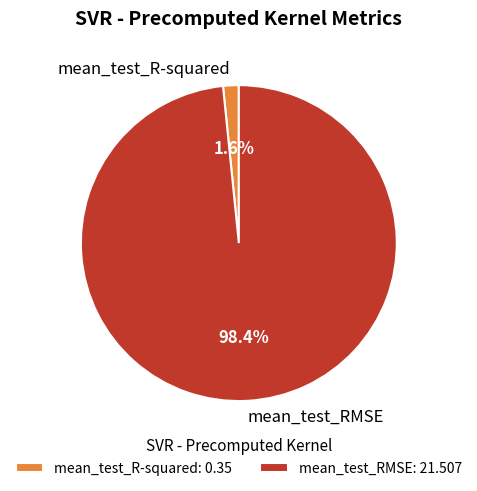

Count the number of slices in the pie.

2